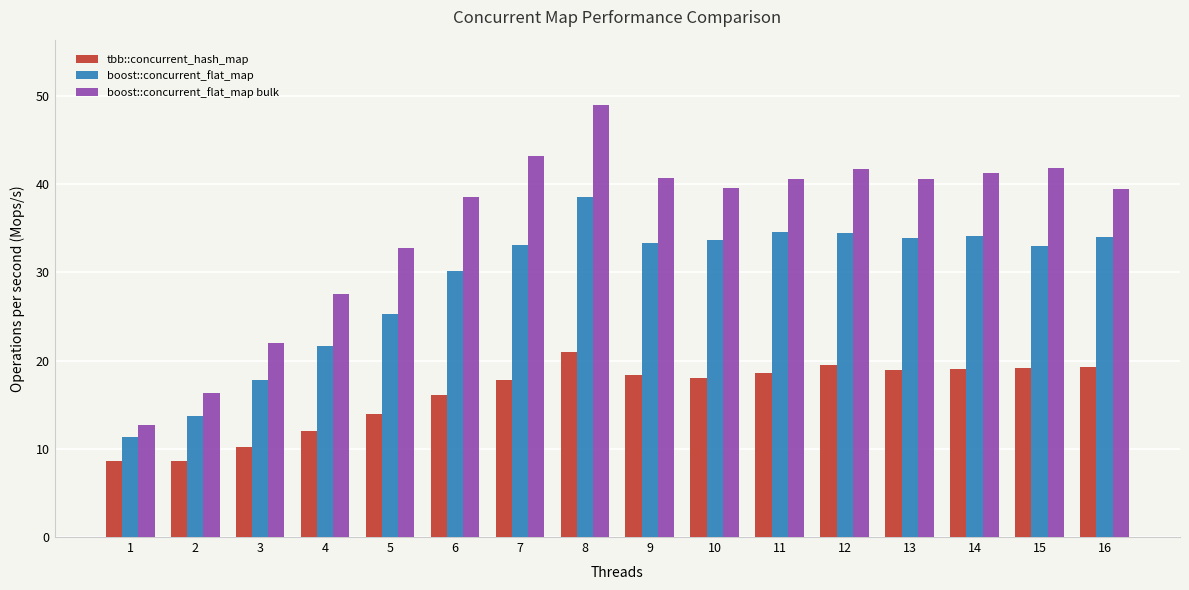

Rank the series by their maximum value, from lowest to highest.

tbb::concurrent_hash_map, boost::concurrent_flat_map, boost::concurrent_flat_map bulk